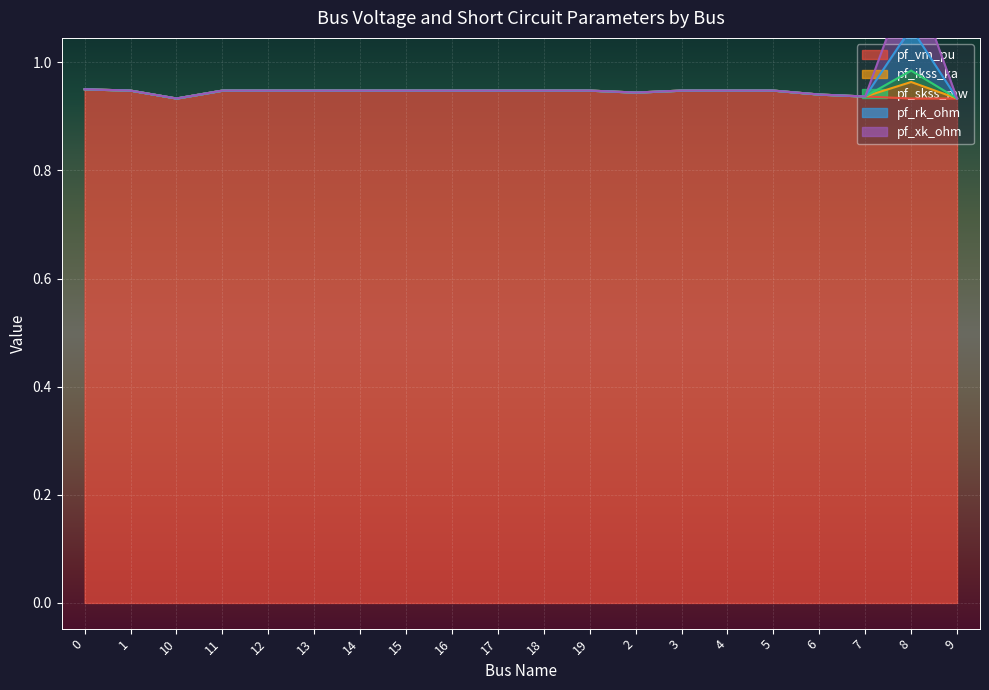

What is the label of the 8th point from the left?

15